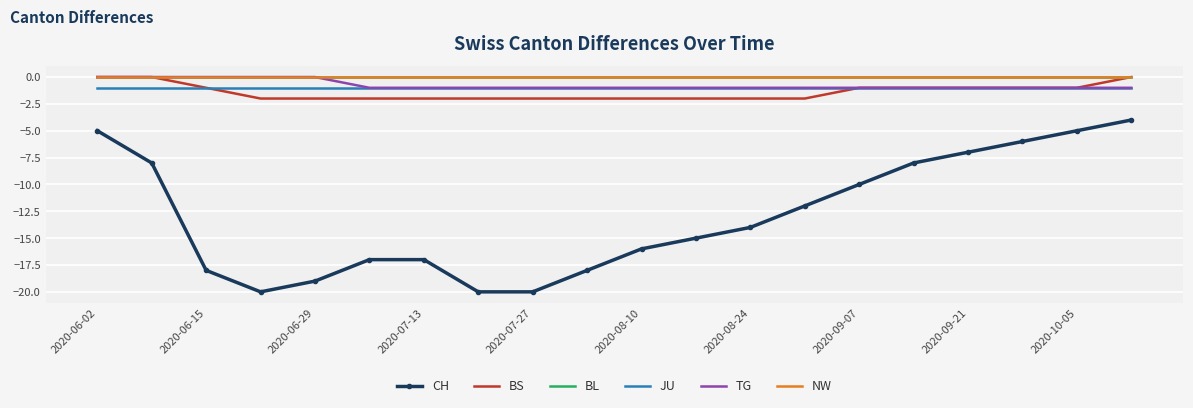

What are all the series names shown in the legend?

CH, BS, BL, JU, TG, NW